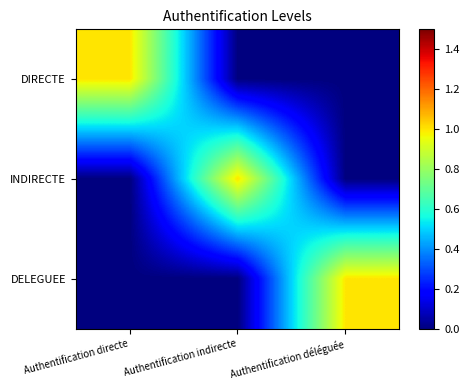

Which series has the largest total across all categories?

DIRECTE